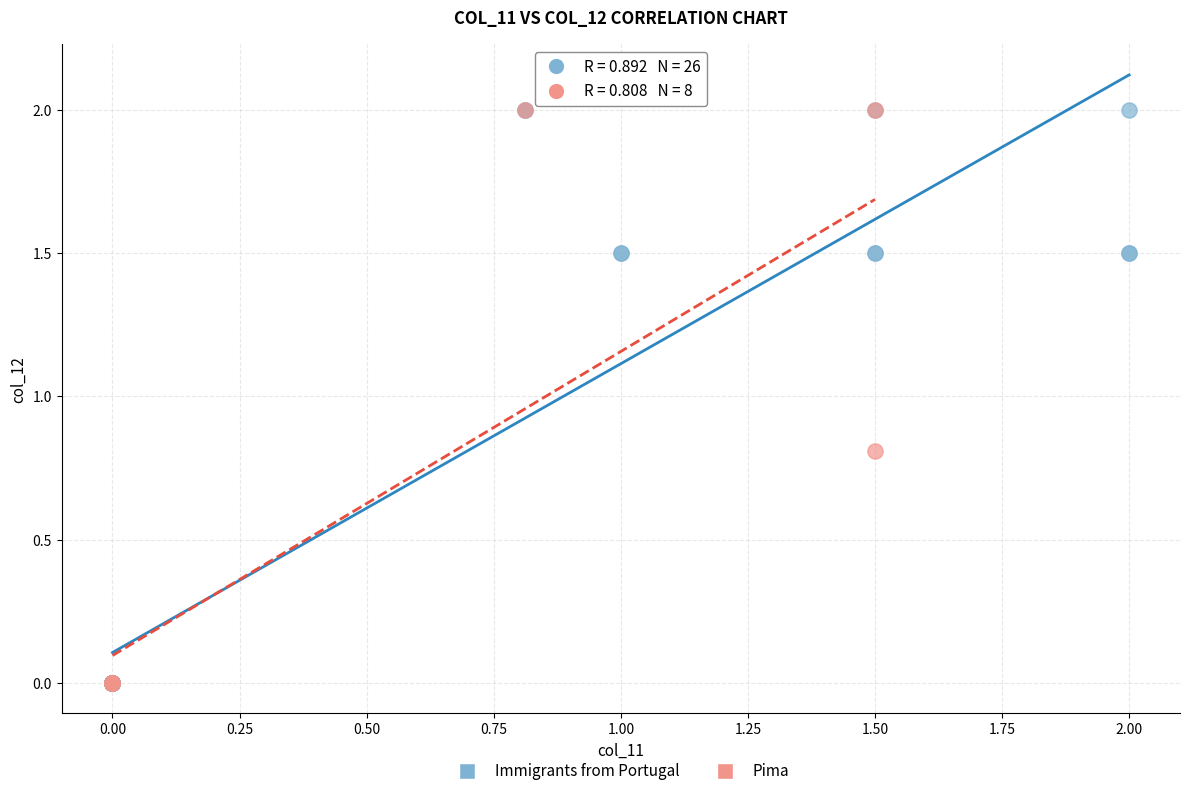

What are all the series names shown in the legend?

Immigrants from Portugal, Pima